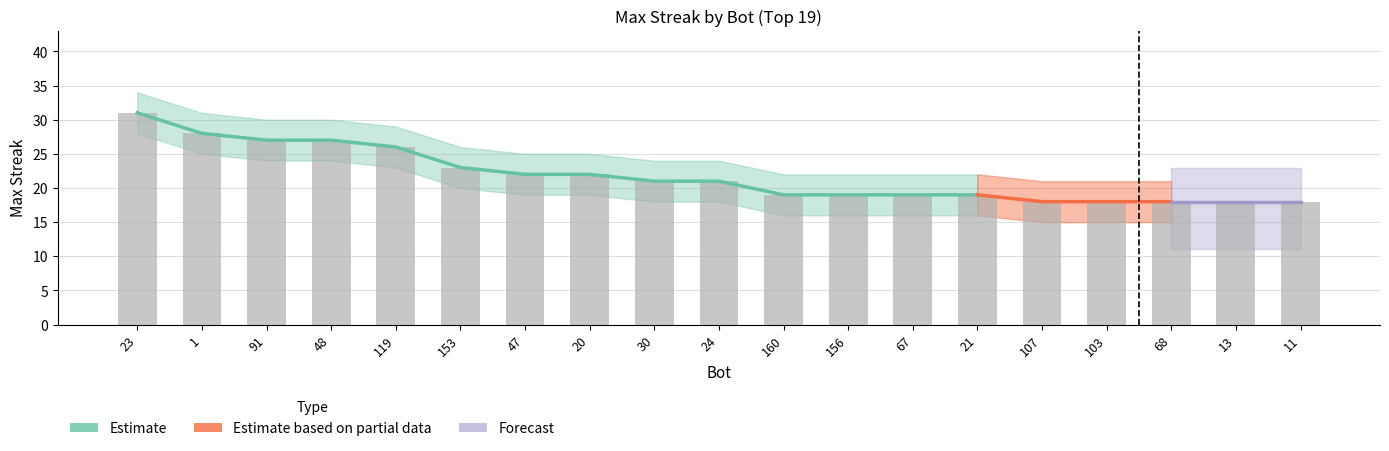

List the labels in order of value, smallest first.

107, 103, 68, 13, 11, 160, 156, 67, 21, 30, 24, 47, 20, 153, 119, 91, 48, 1, 23